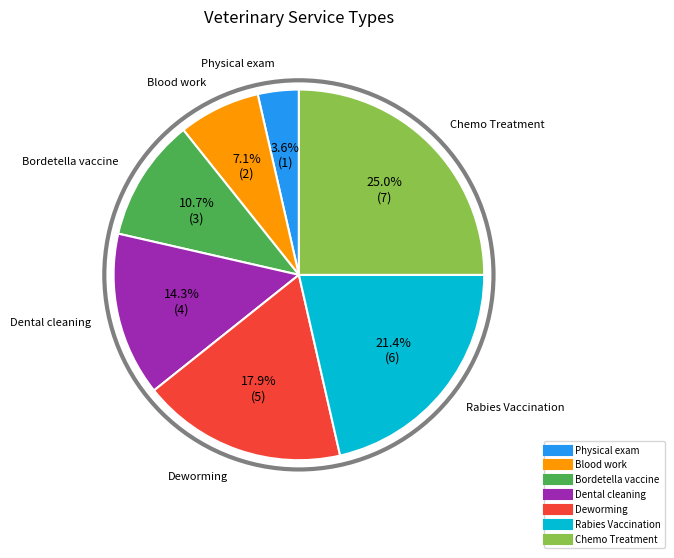

To the nearest percent, what portion does Rabies Vaccination represent?

21%